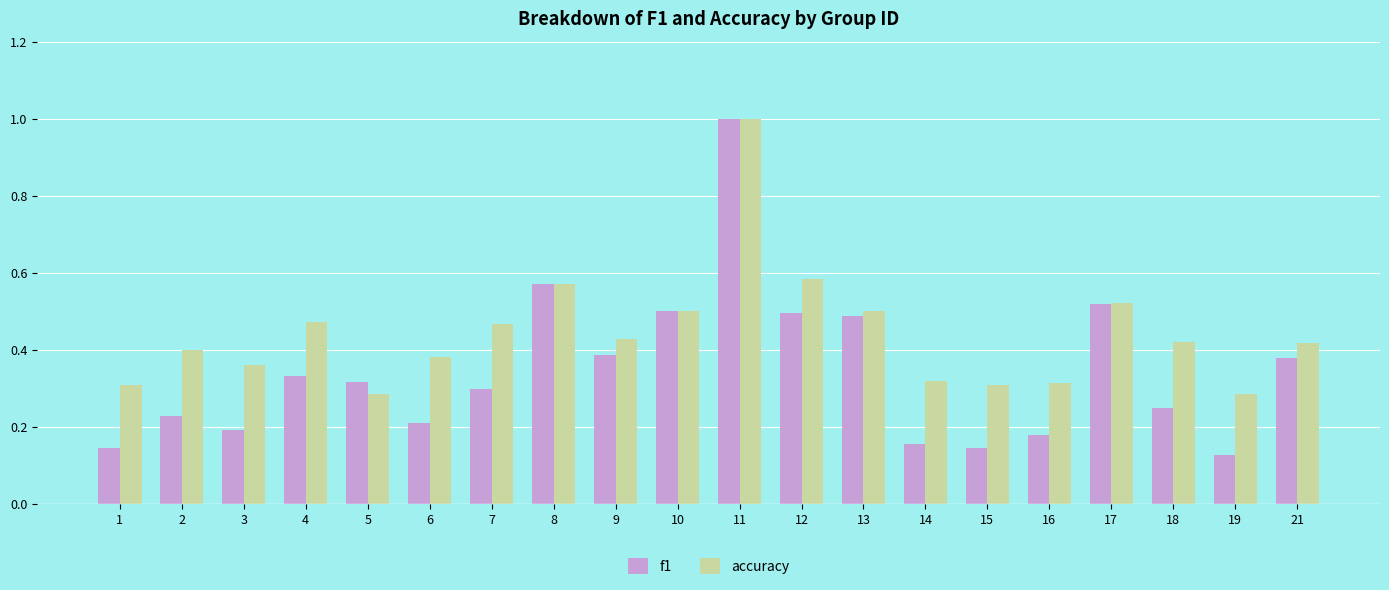

At which category is the sum across all series the highest?

11